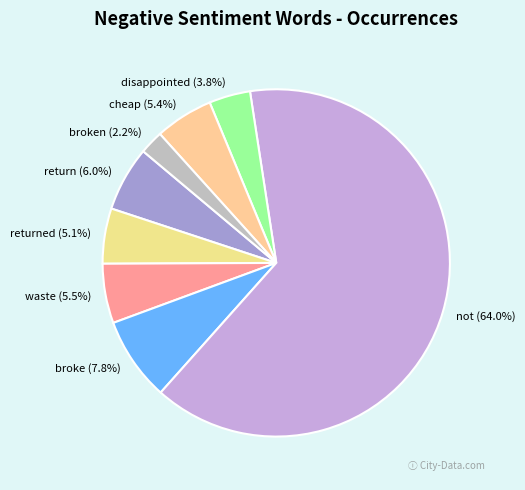

What is the total percentage of waste and broke?

13.3%